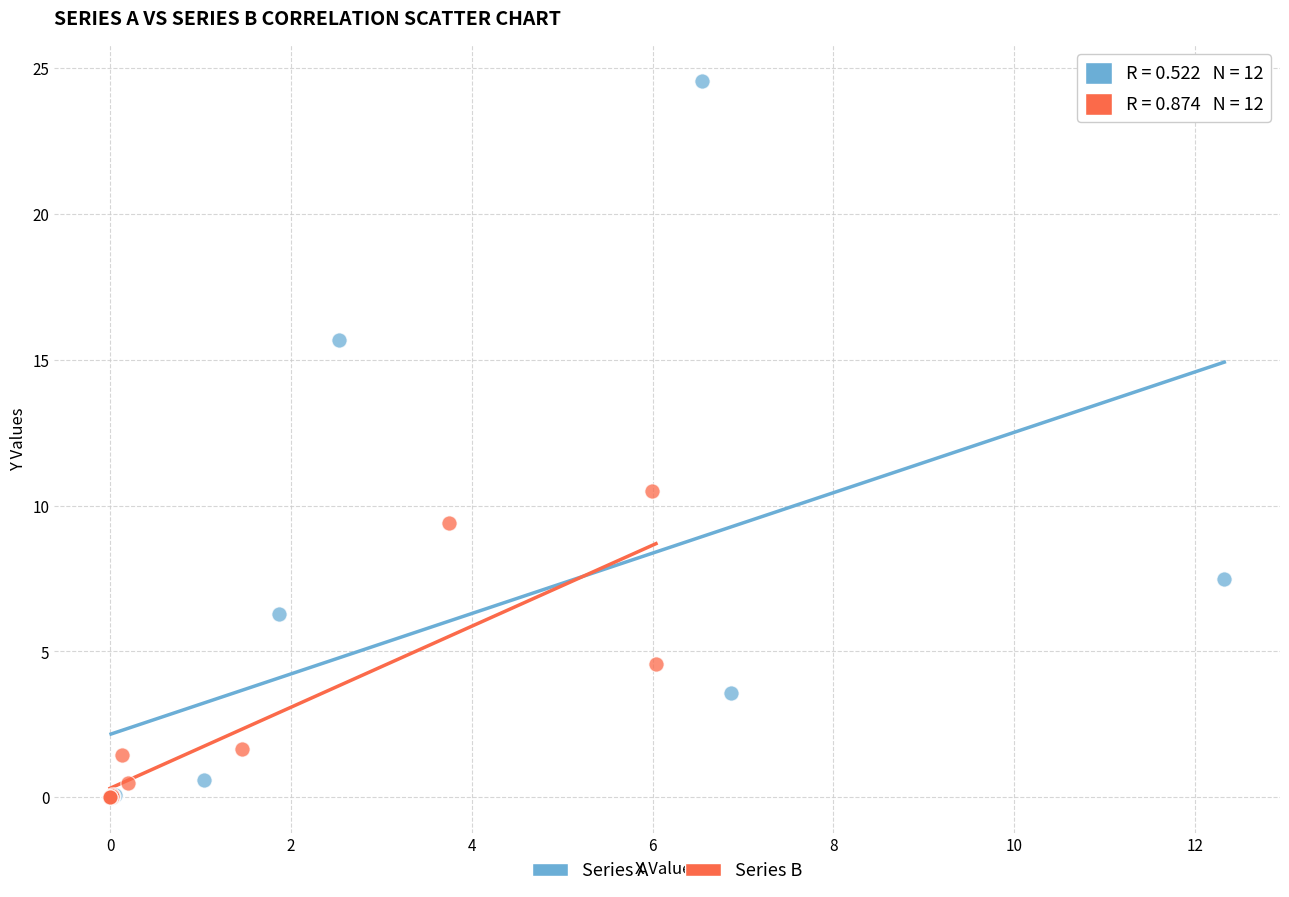

Which series has the widest spread of Y values?

Series A